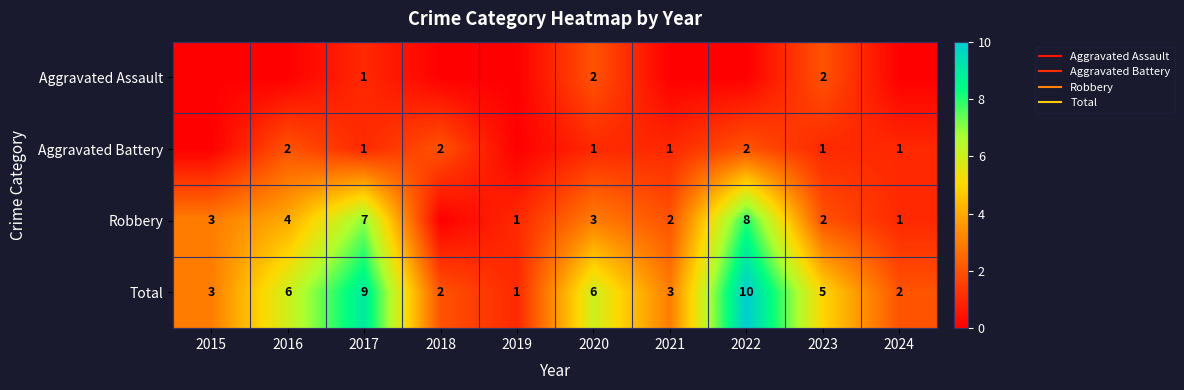

How many values in the Aggravated Battery series are below 1?

2